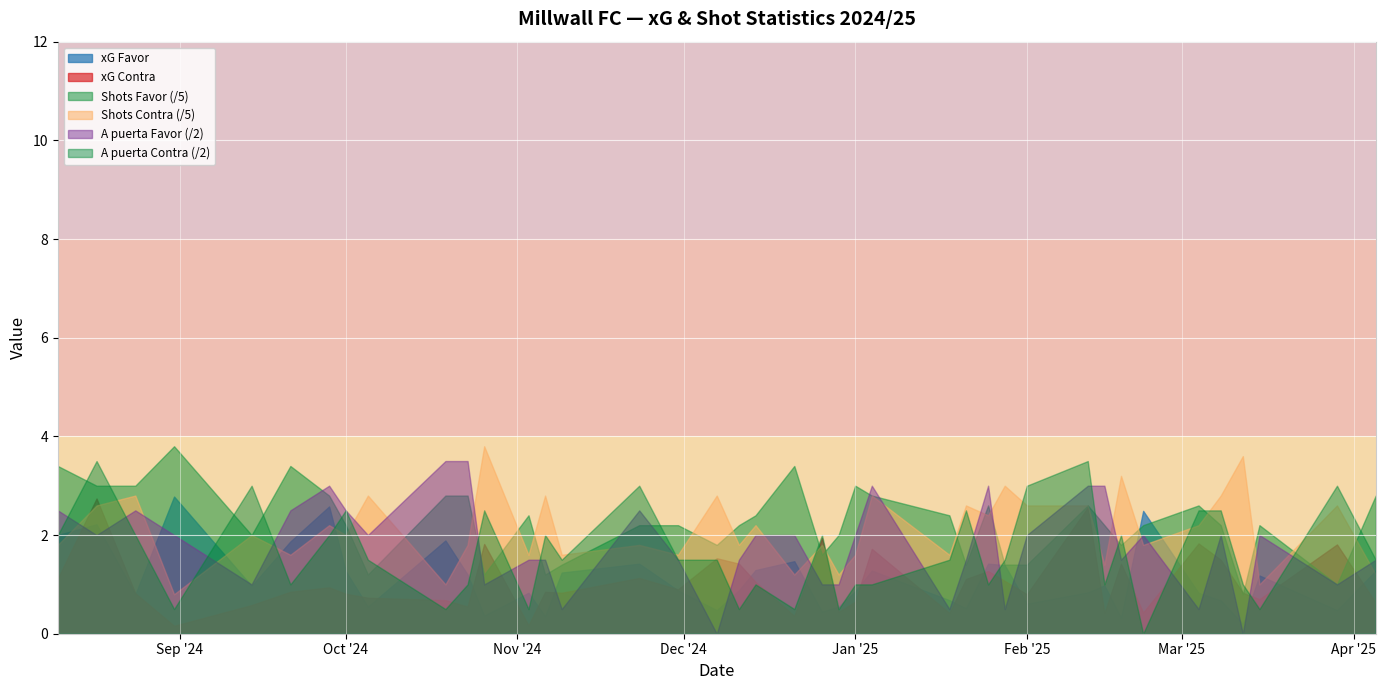

Is it true that Shots Favor equals 8.8 at 06/11/2024?

False